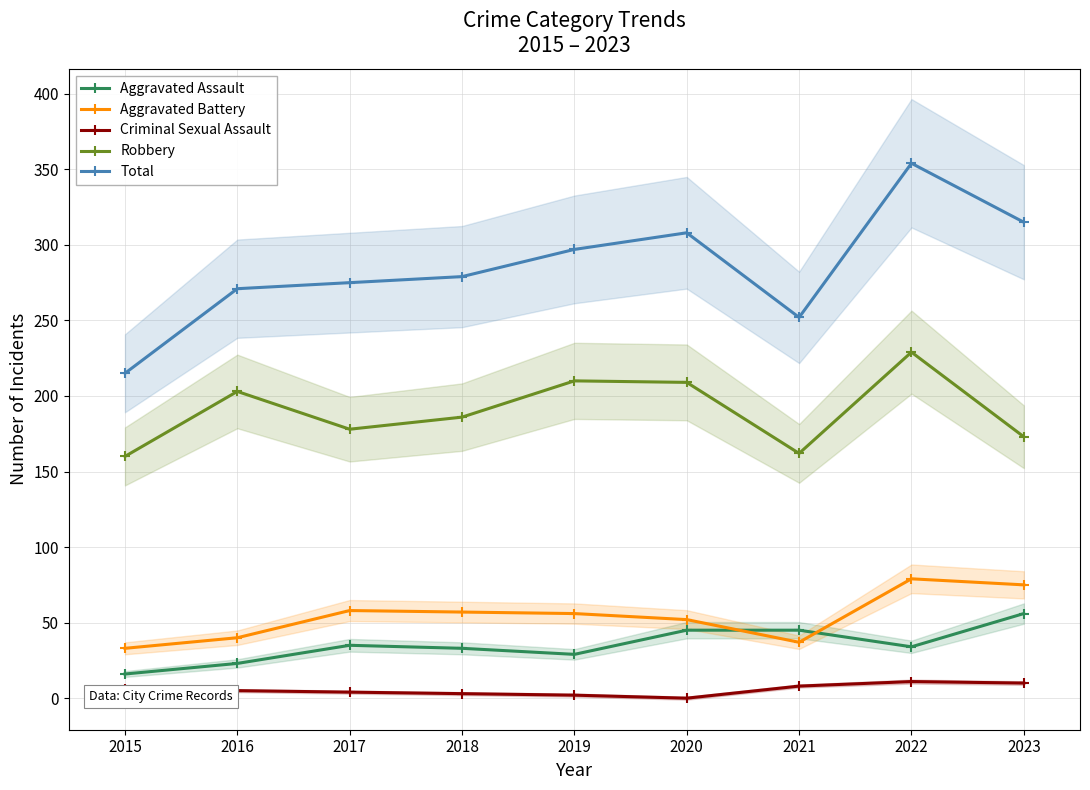

In Total, how many points are higher than both neighbors (excluding endpoints)?

2